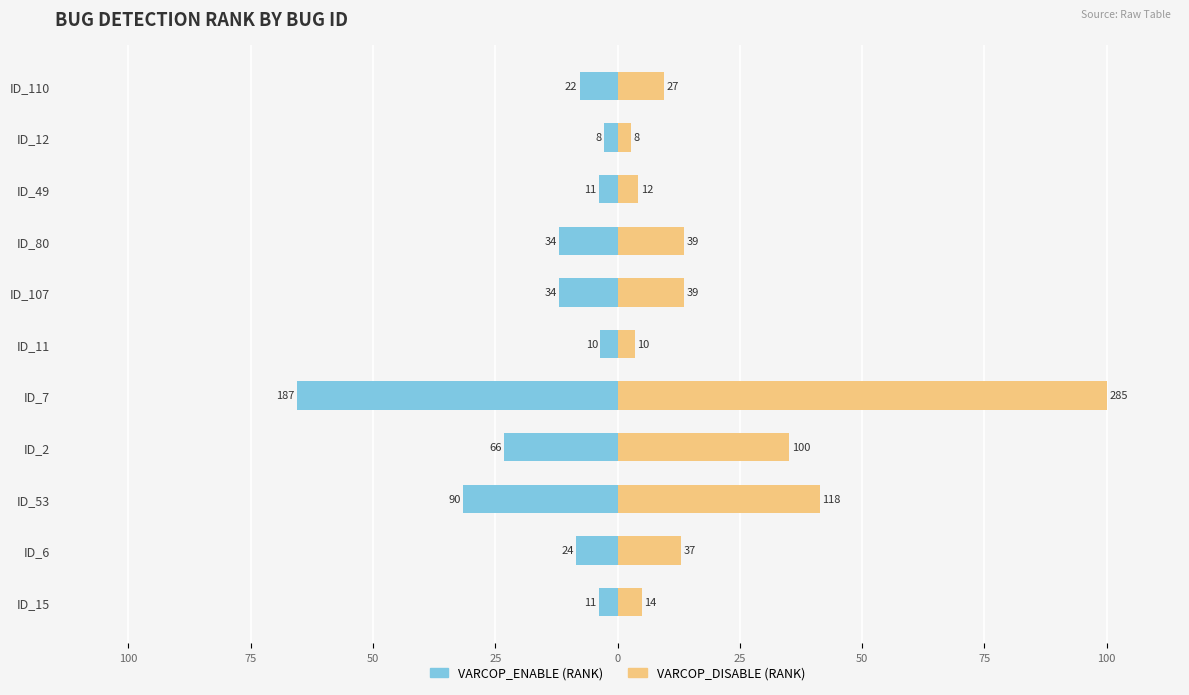

What are all the series names shown in the legend?

VARCOP_ENABLE (RANK), VARCOP_DISABLE (RANK)